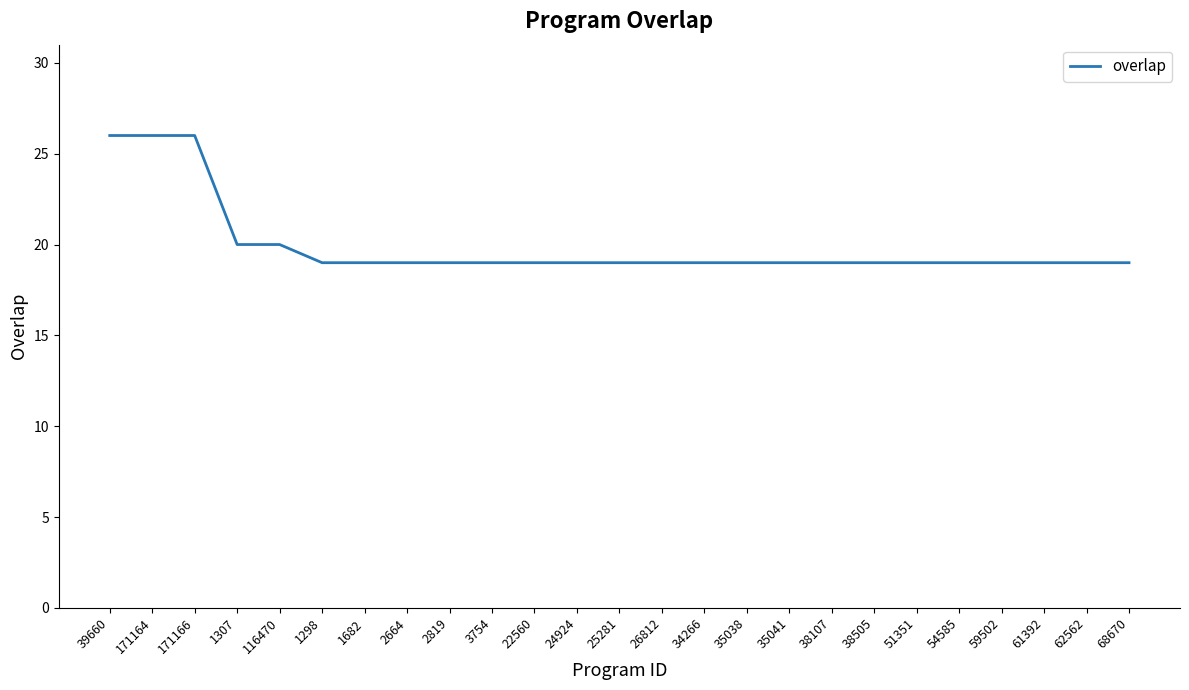

What value does the data have at 26812?

19